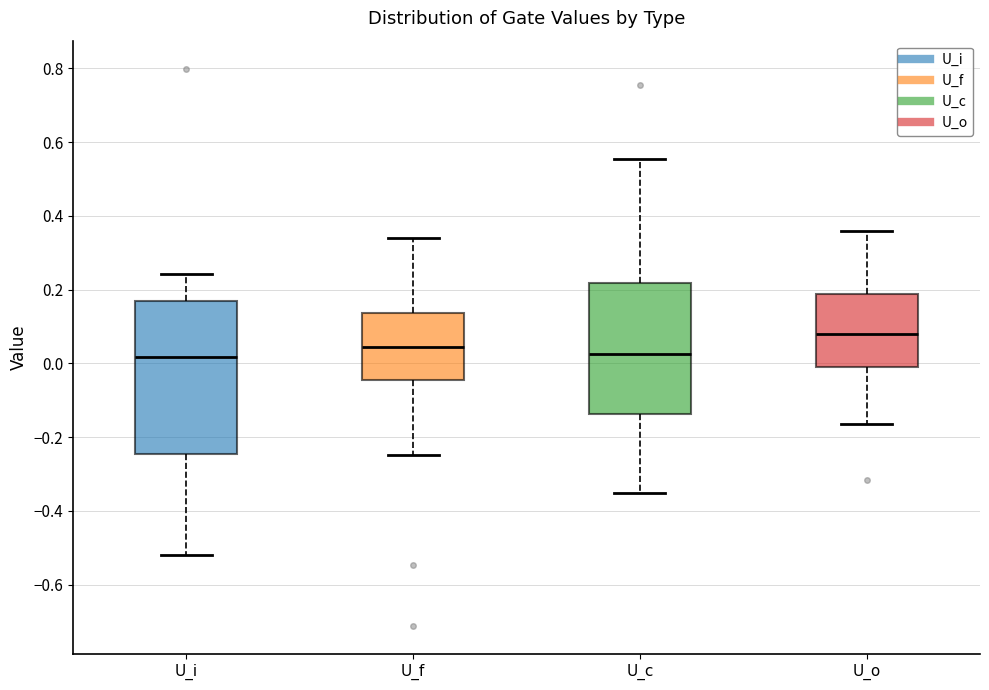

Which box is the tallest, from its lower edge to its upper edge?

U_i